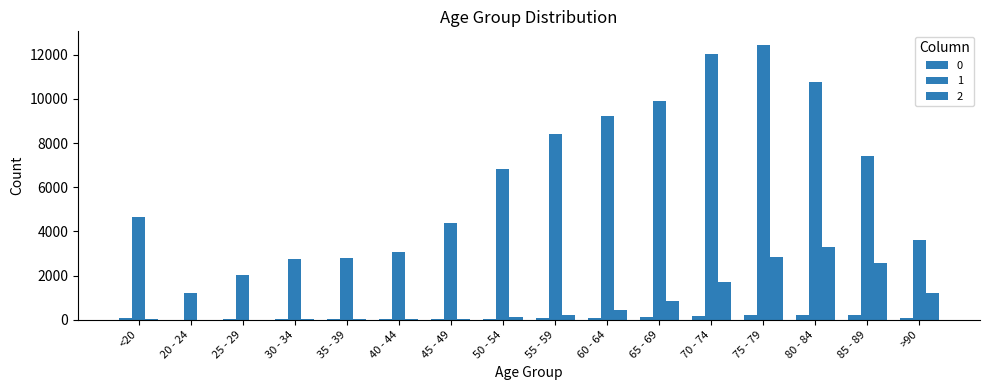

Is it true that 0 equals 93 at >90?

True